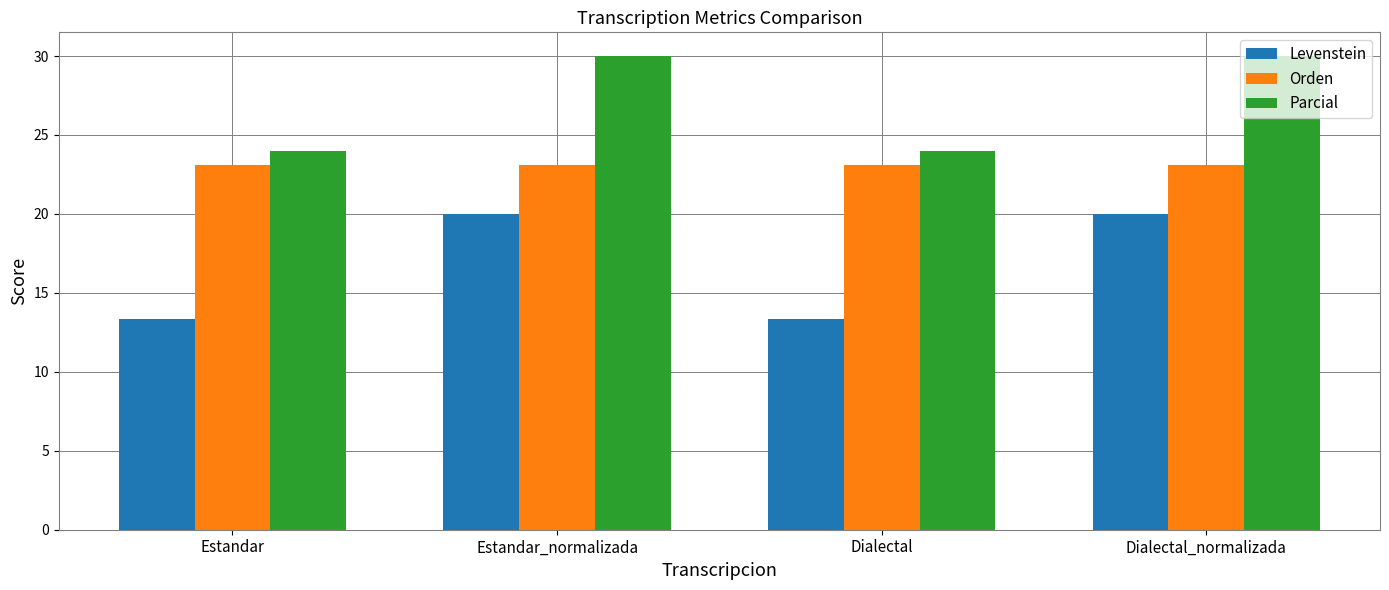

What is the minimum value shown in the chart?

13.3